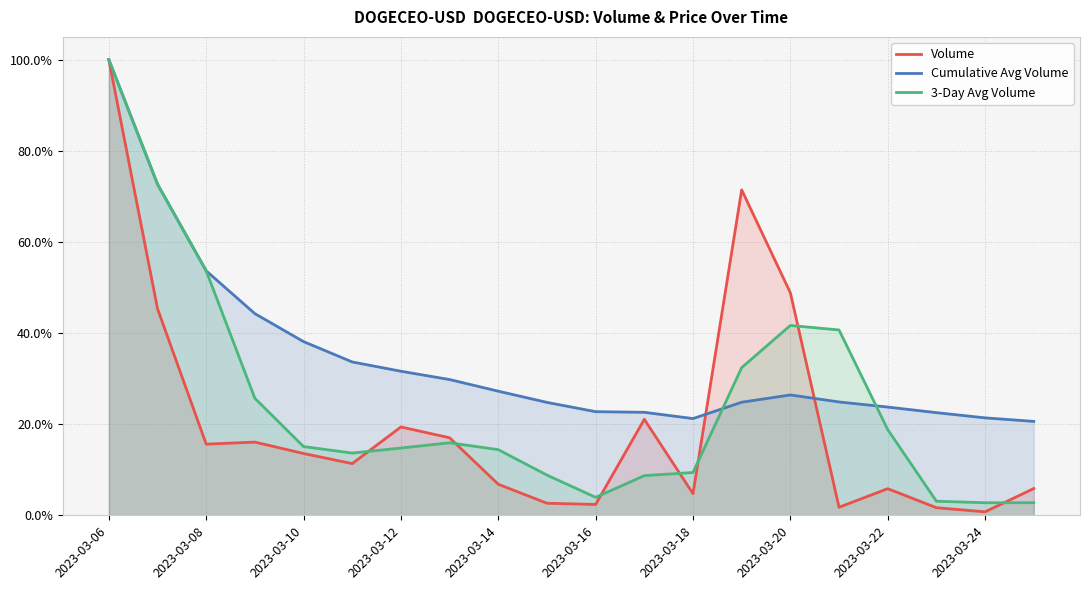

How many lines are shown in the chart?

3